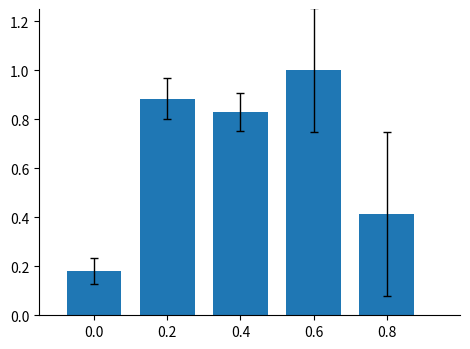

Count the values in the range 0 to 1.

5